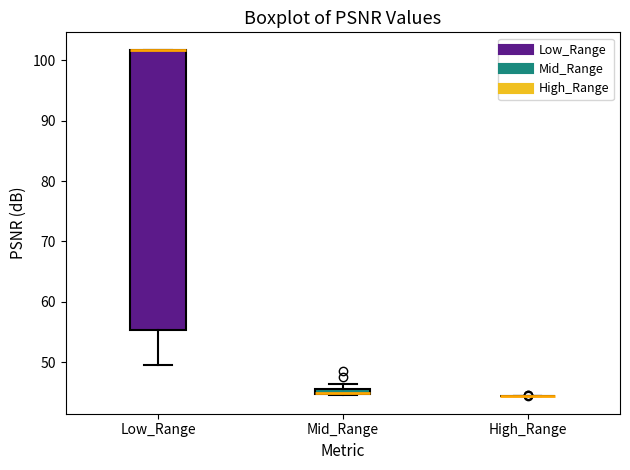

Where is the lower edge of the box for Mid_Range on the y-axis? The values are not printed on the chart, so give them approximately, as read against the axis.

45